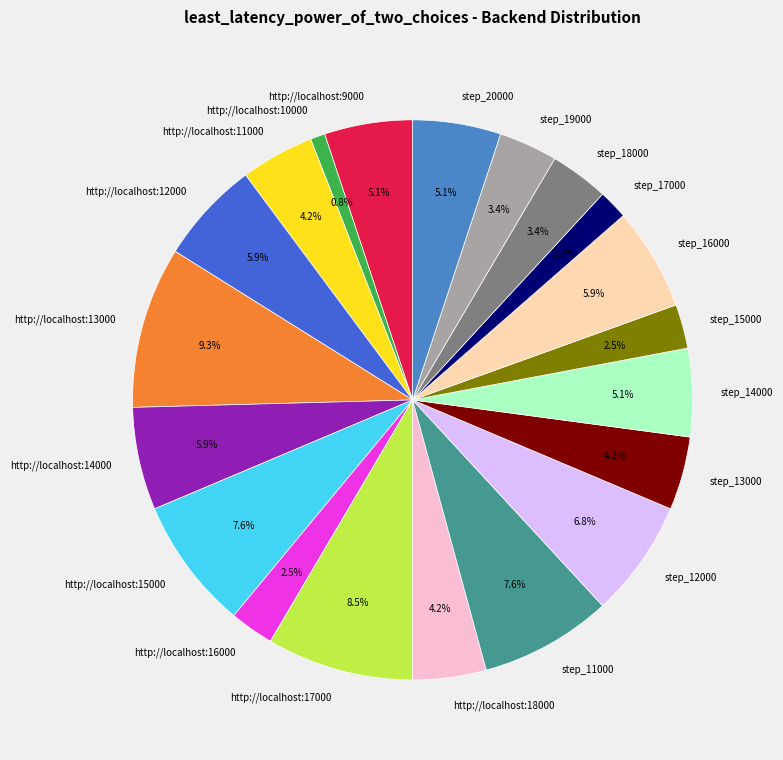

Count the number of slices in the pie.

20